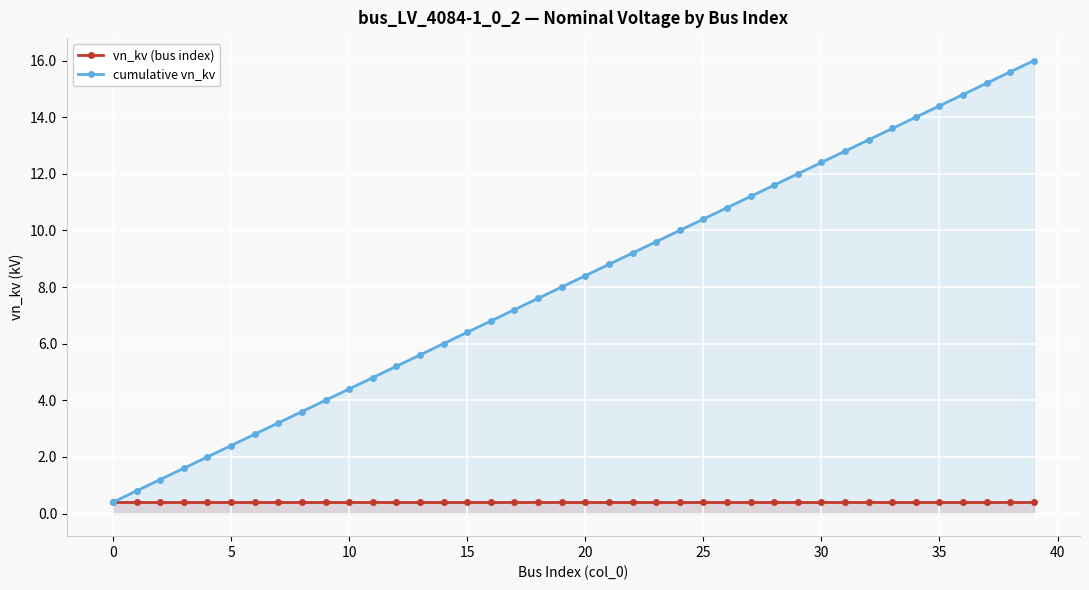

What is the label of the 30th point from the left?

29